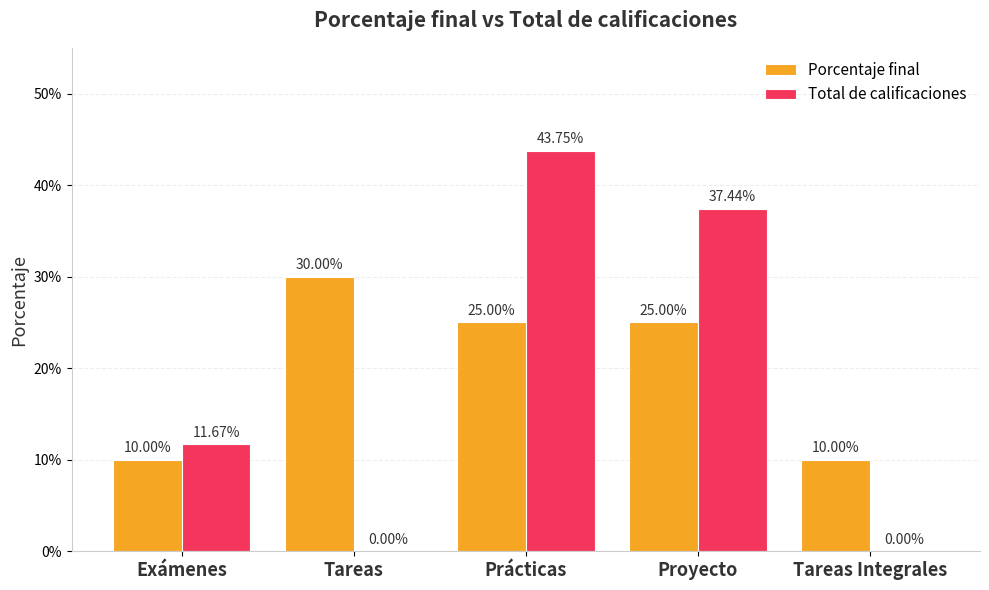

Rank the series by their maximum value, from highest to lowest.

Total de calificaciones, Porcentaje final